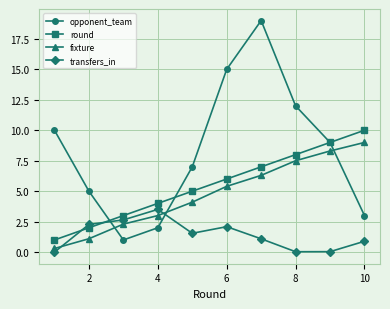

What is the value of the round point at the 9th from the left?

9.0